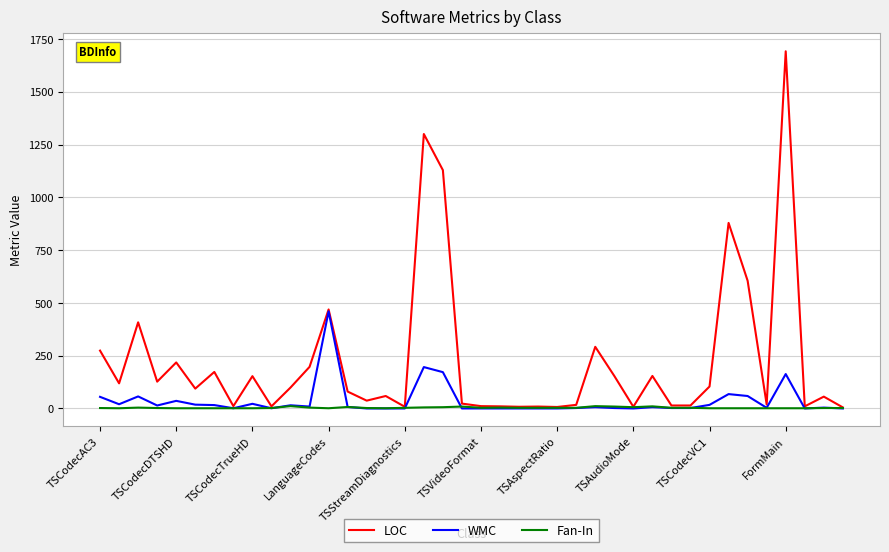

What is the difference between the maximum and second lowest values in the LOC series?

1685